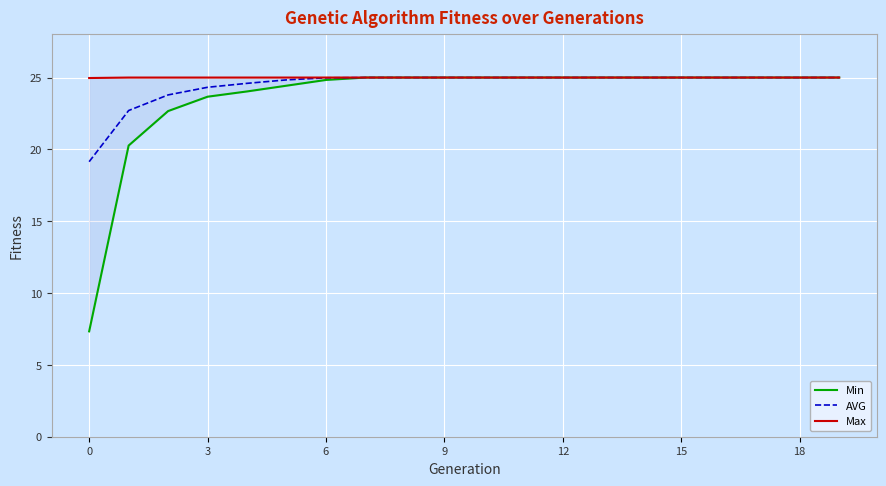

The value of AVG at 18 is 25.0. True or false?

True